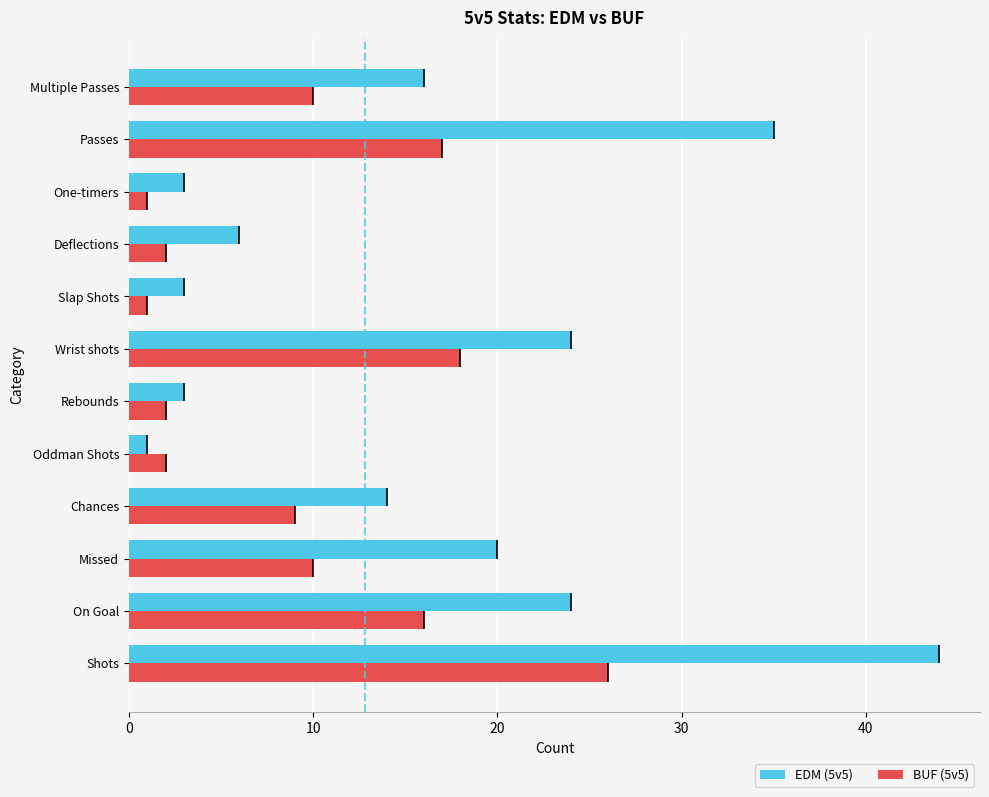

What is the sum of the BUF (5v5) values at Oddman Shots and One-timers?

3